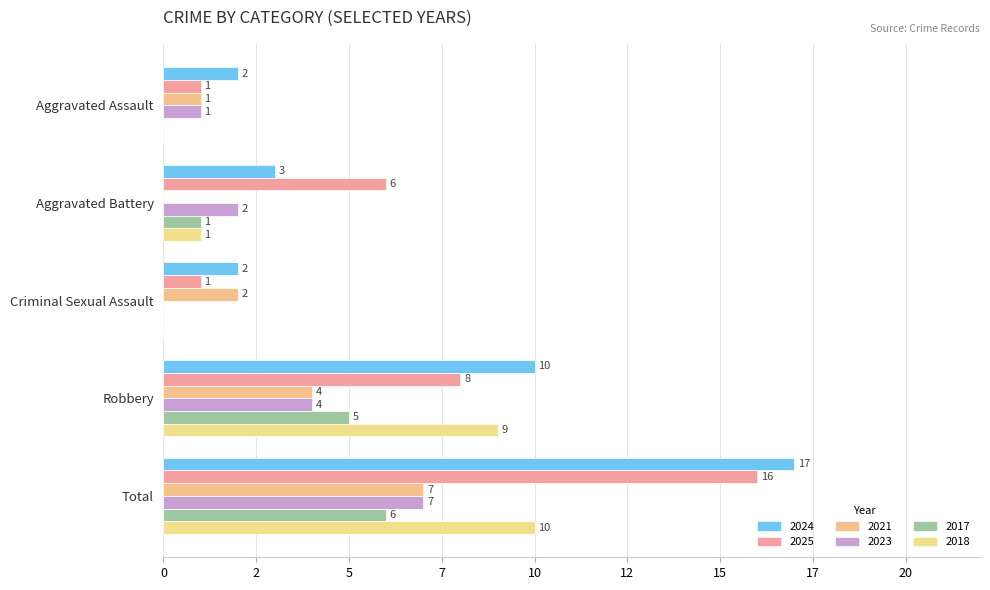

The 2021 series shows 4 at Robbery. True or false?

True